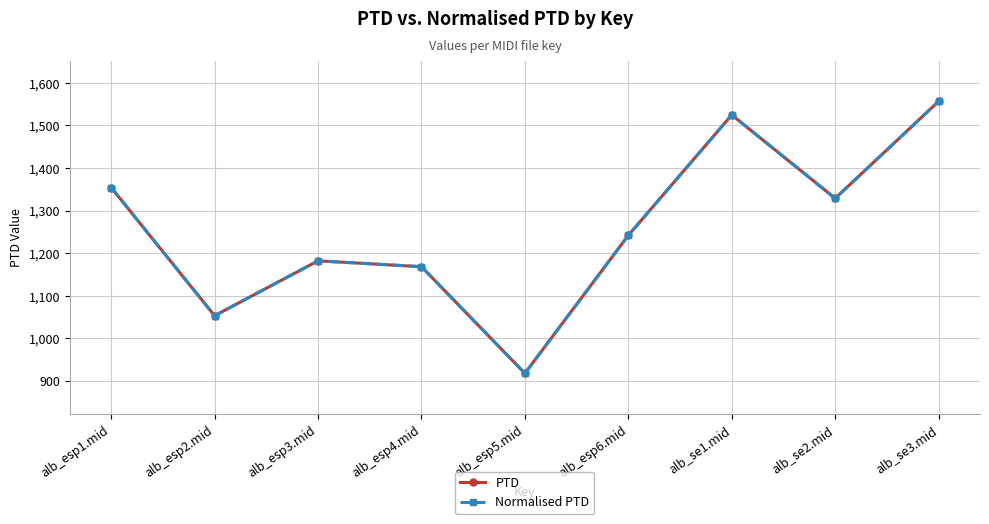

True or false: PTD and Normalised PTD cross at least once.

False